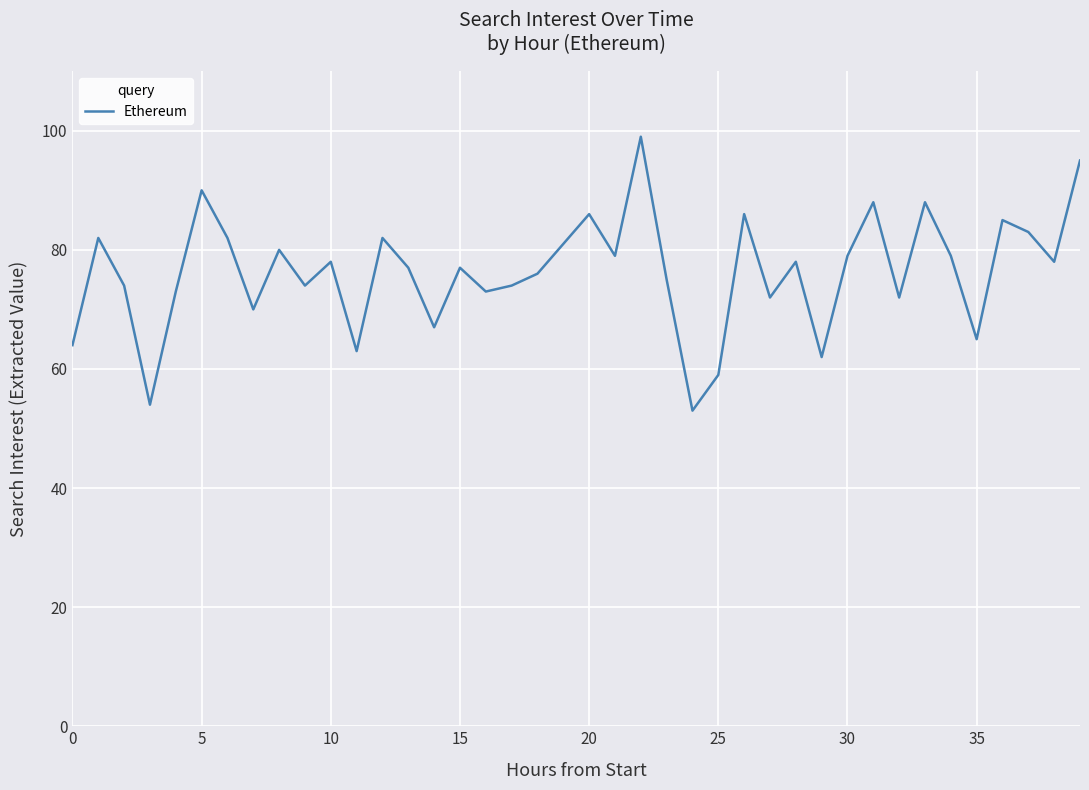

What is the smallest value displayed?

53